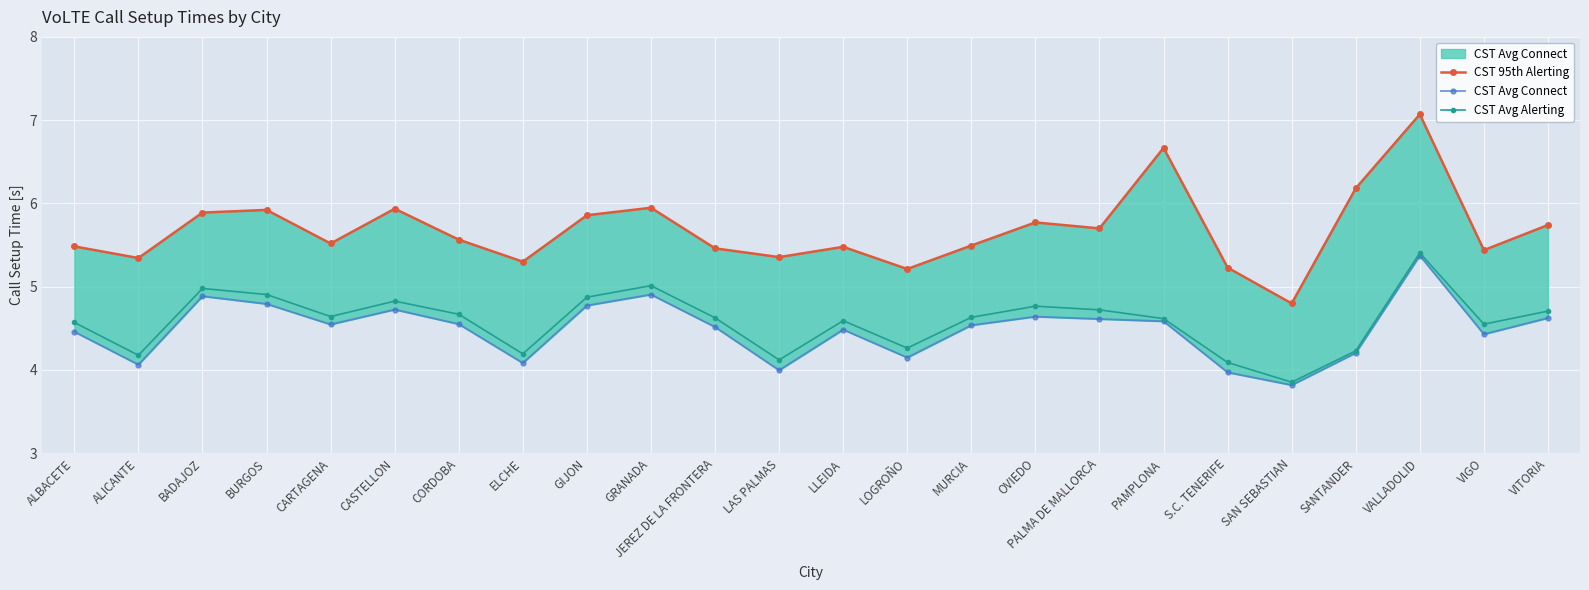

Is it true that CST 95th Alerting equals 5.5 at CARTAGENA?

True